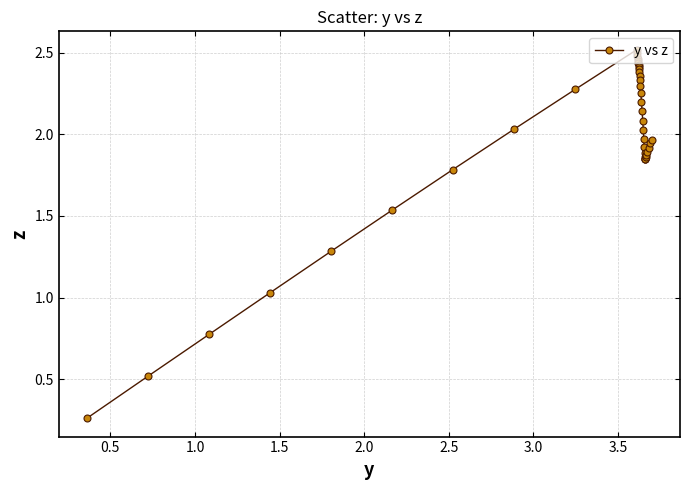

What is the difference between the second highest and minimum values?

2.2